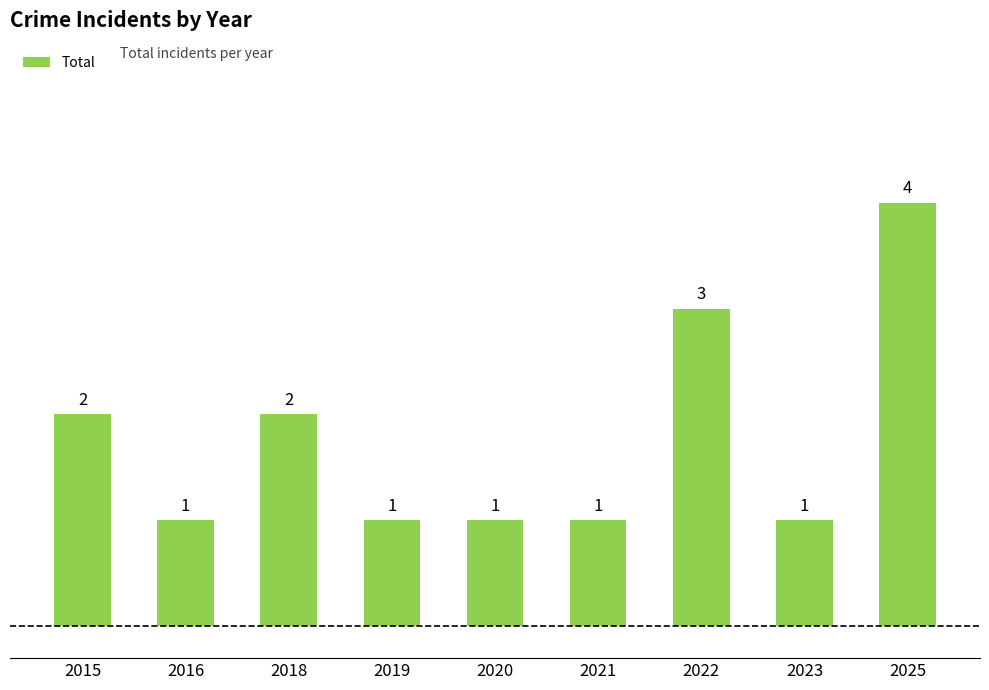

Approximately how many times larger is the value at 2025 compared to 2021?

4.0